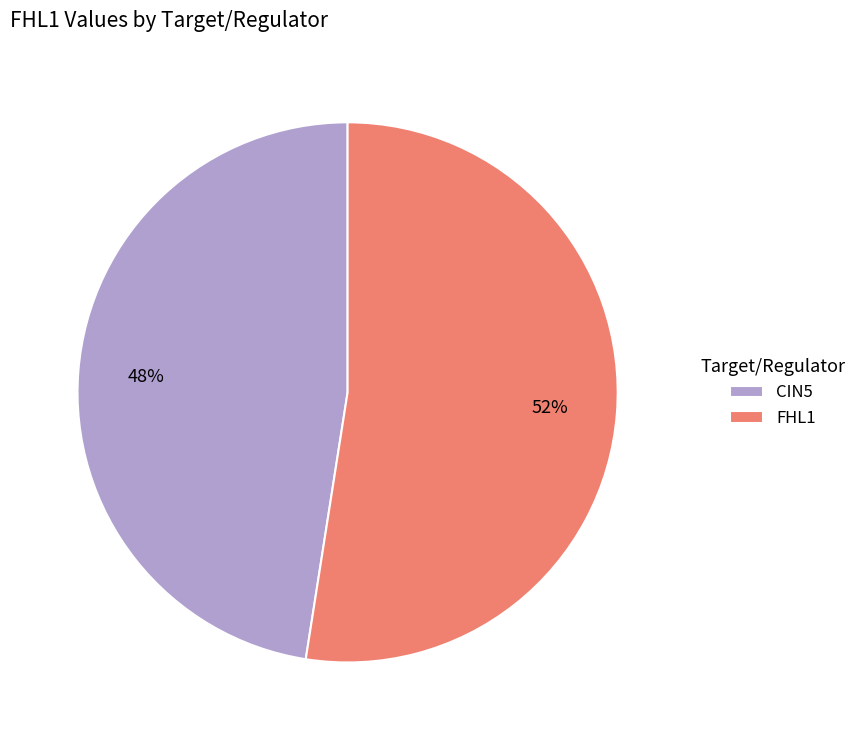

Combined, do FHL1 and CIN5 account for over 50%?

Yes